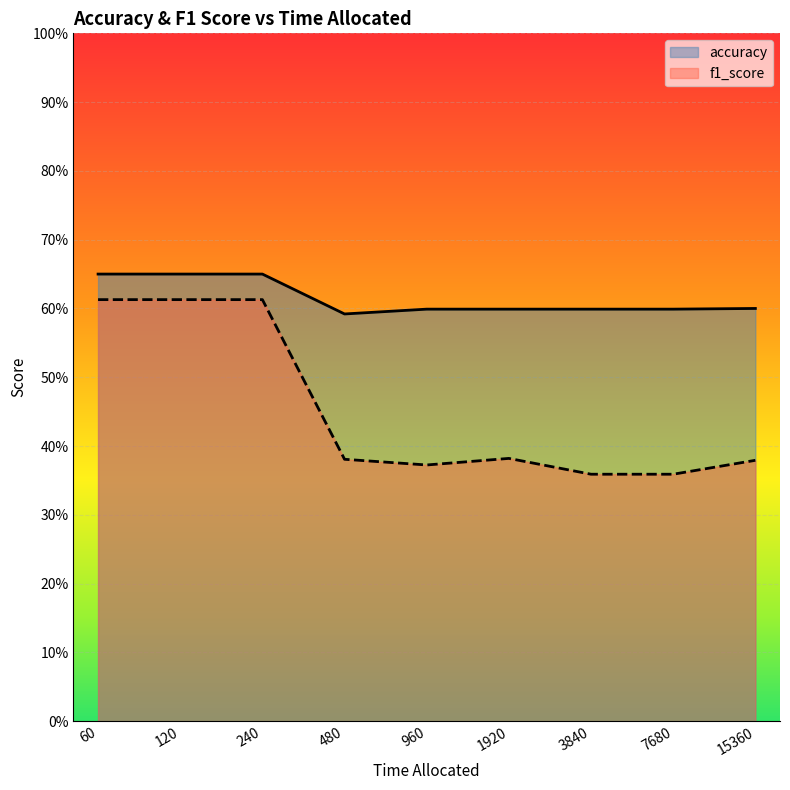

What is the maximum value shown in the chart?

0.7